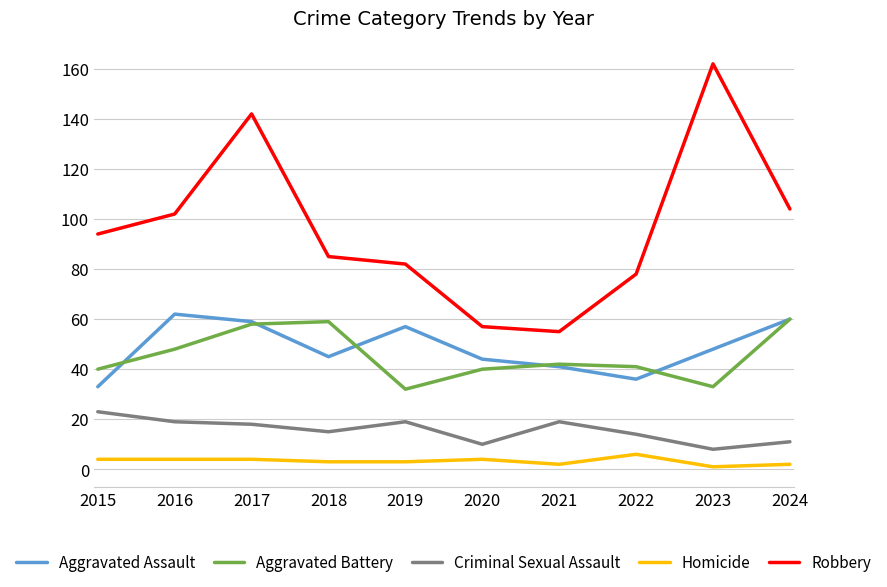

True or false: Robbery and Criminal Sexual Assault cross at least once.

False